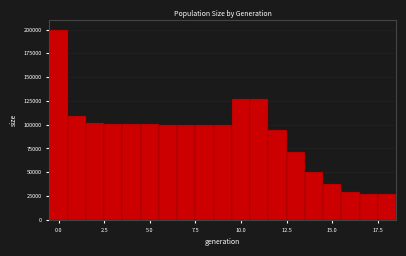

Around what value on the x-axis is the tallest bar? Give the approximate position of its centre, as read against the axis.

0.0